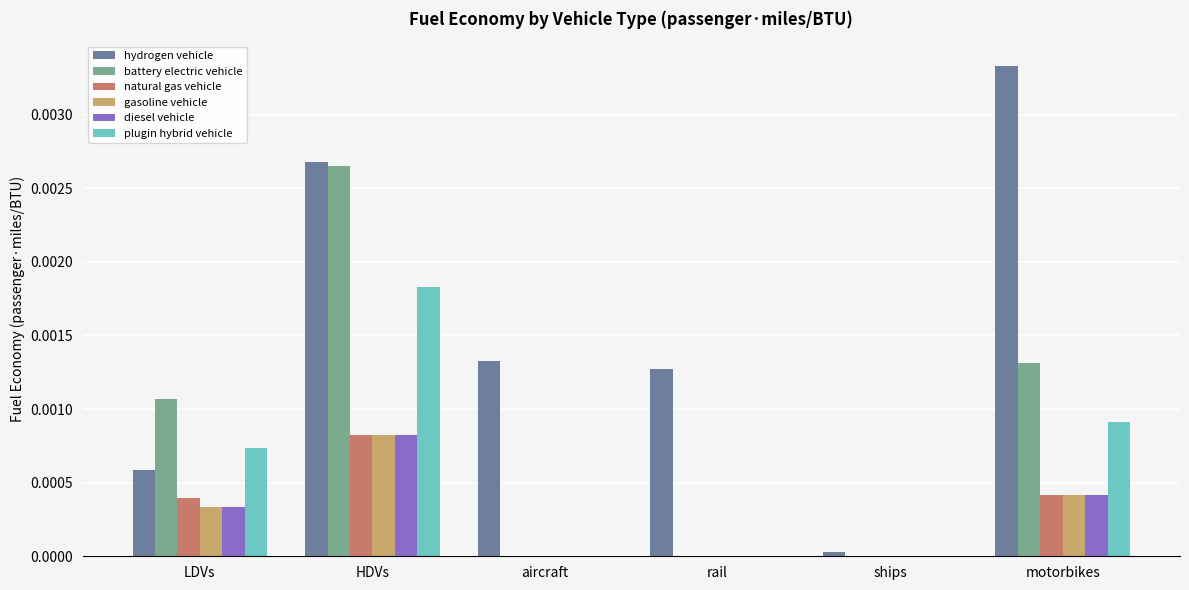

At which category is the sum across all series the highest?

HDVs